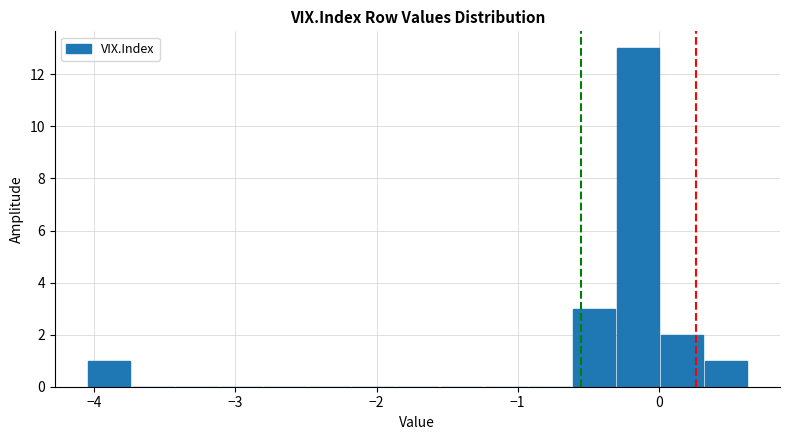

Read against the x-axis, roughly where is the centre of the tallest bar?

-0.1